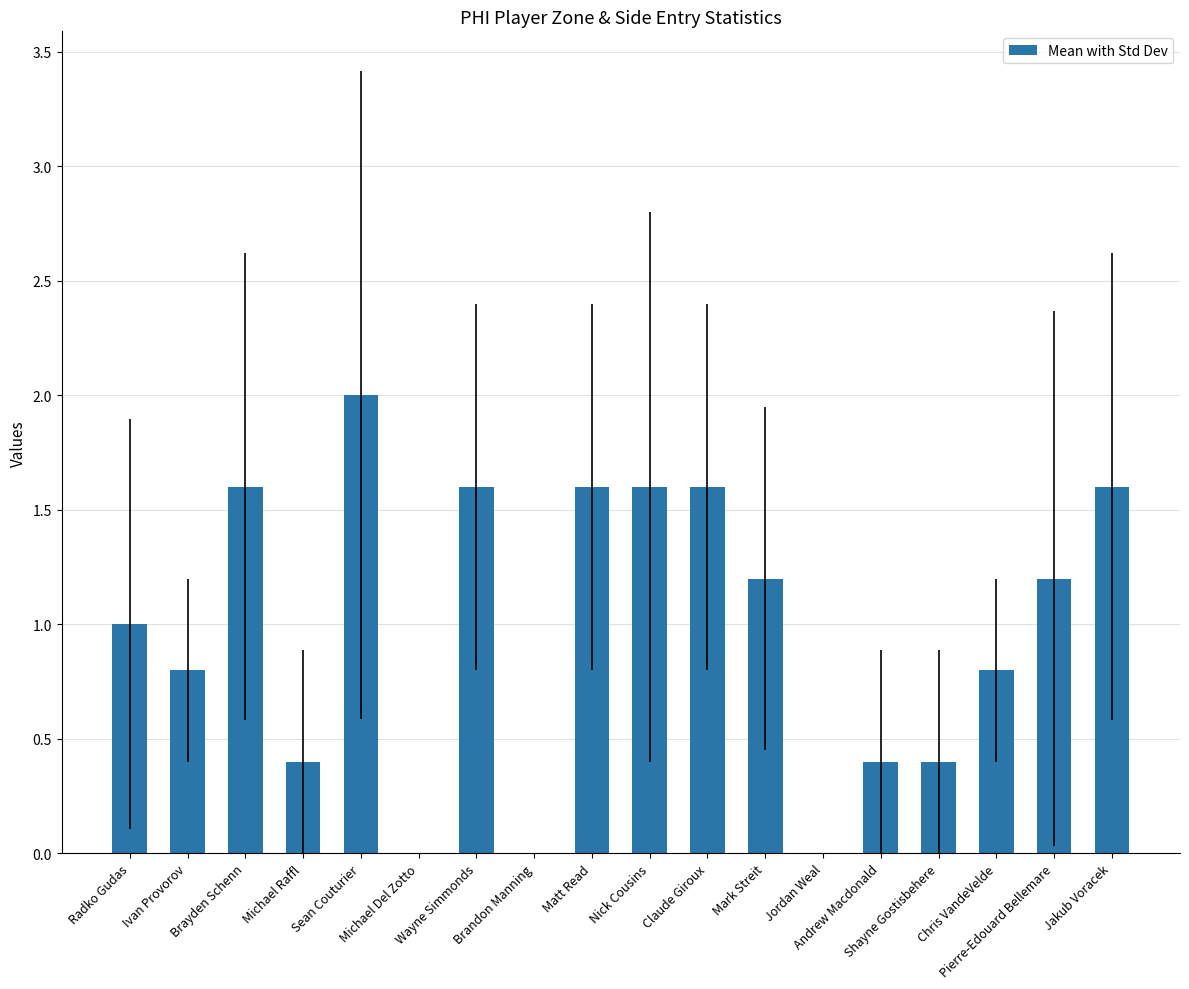

At which category does the chart reach its peak across all series?

Sean Couturier